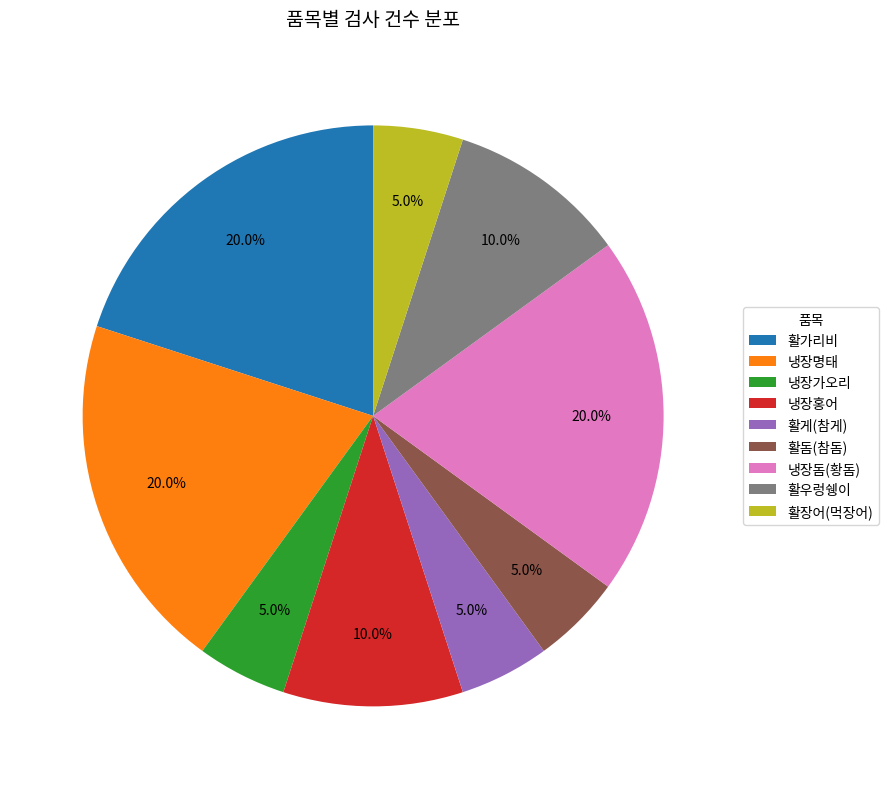

To the nearest percent, what portion does 활돔(참돔) represent?

5%